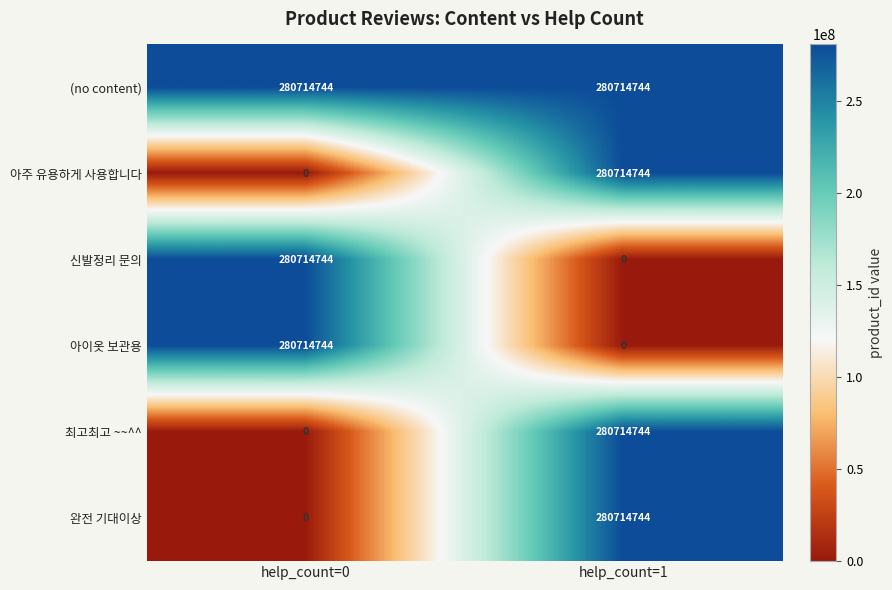

What is the difference between the 완전 기대이상 values at help_count=1 and help_count=0?

280714744